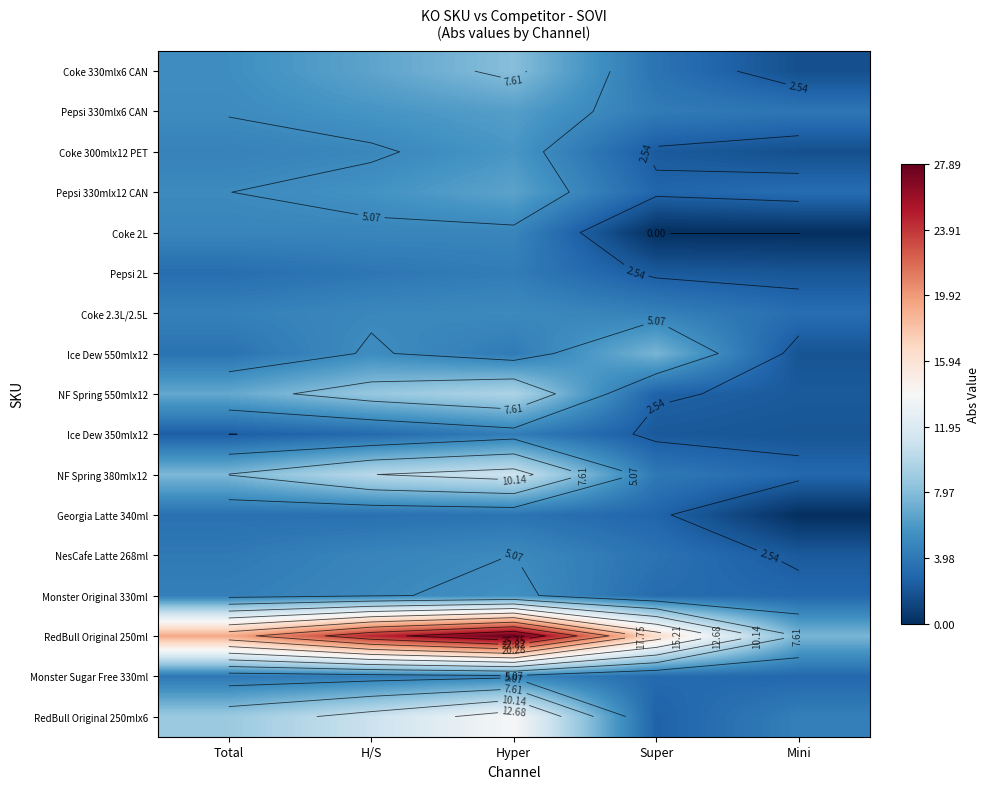

At Hyper, list the series in order from largest to smallest.

RedBull Original 250ml, RedBull Original 250mlx6, NF Spring 380mlx12, NF Spring 550mlx12, Coke 330mlx6 CAN, Pepsi 330mlx12 CAN, Pepsi 330mlx6 CAN, Coke 300mlx12 PET, Monster Original 330ml, NesCafe Latte 268ml, Coke 2.3L/2.5L, Coke 2L, Monster Sugar Free 330ml, Ice Dew 350mlx12, Pepsi 2L, Ice Dew 550mlx12, Georgia Latte 340ml